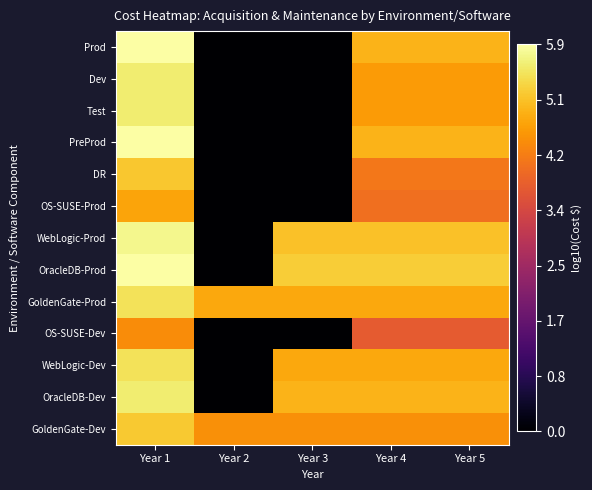

Reading right to left, extract all data points from this chart.

Prod: Year 5=4.9	Year 4=4.9	Year 3=0.0	Year 2=0.0	Year 1=5.9
Dev: Year 5=4.6	Year 4=4.6	Year 3=0.0	Year 2=0.0	Year 1=5.6
Test: Year 5=4.6	Year 4=4.6	Year 3=0.0	Year 2=0.0	Year 1=5.6
PreProd: Year 5=4.9	Year 4=4.9	Year 3=0.0	Year 2=0.0	Year 1=5.9
DR: Year 5=4.1	Year 4=4.1	Year 3=0.0	Year 2=0.0	Year 1=5.1
OS-SUSE-Prod: Year 5=4.0	Year 4=4.0	Year 3=0.0	Year 2=0.0	Year 1=4.7
WebLogic-Prod: Year 5=5.1	Year 4=5.1	Year 3=5.1	Year 2=0.0	Year 1=5.8
OracleDB-Prod: Year 5=5.2	Year 4=5.2	Year 3=5.2	Year 2=0.0	Year 1=5.9
GoldenGate-Prod: Year 5=4.8	Year 4=4.8	Year 3=4.8	Year 2=4.8	Year 1=5.5
OS-SUSE-Dev: Year 5=3.7	Year 4=3.7	Year 3=0.0	Year 2=0.0	Year 1=4.4
WebLogic-Dev: Year 5=4.8	Year 4=4.8	Year 3=4.8	Year 2=0.0	Year 1=5.5
OracleDB-Dev: Year 5=4.9	Year 4=4.9	Year 3=4.9	Year 2=0.0	Year 1=5.6
GoldenGate-Dev: Year 5=4.5	Year 4=4.5	Year 3=4.5	Year 2=4.5	Year 1=5.2